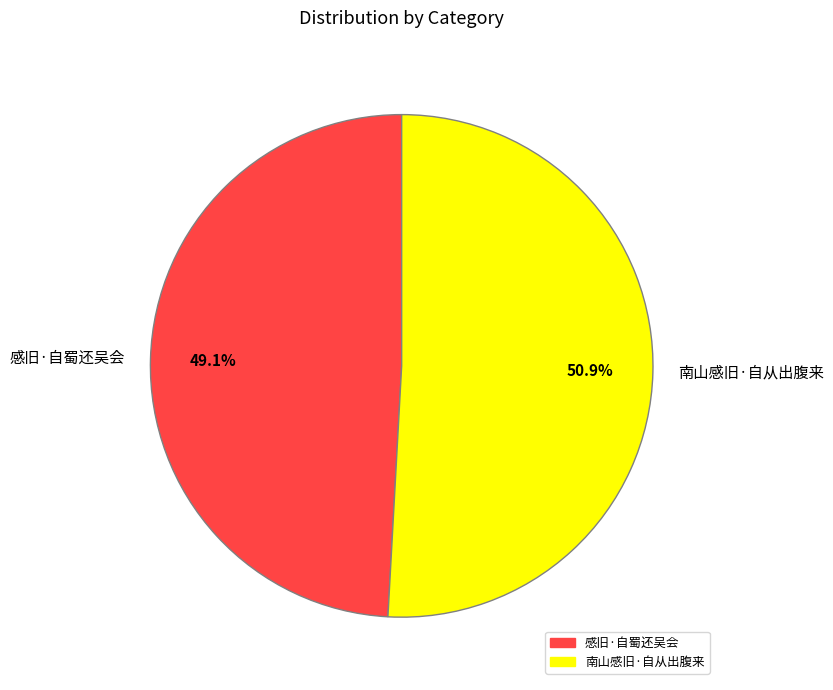

Rank the categories by value from highest to lowest.

南山感旧·自从出腹来, 感旧·自蜀还吴会